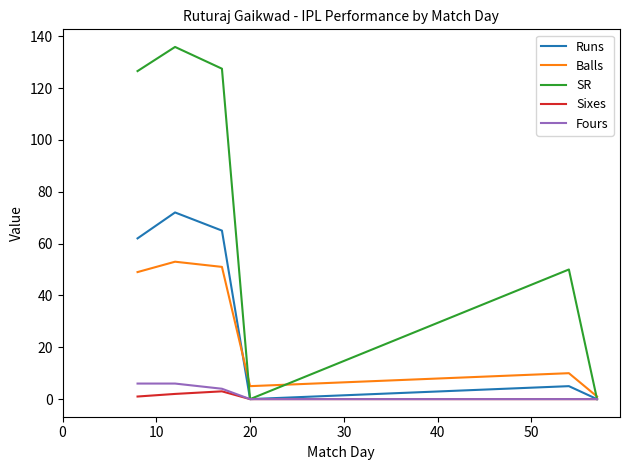

Which series has the largest total across all categories?

SR